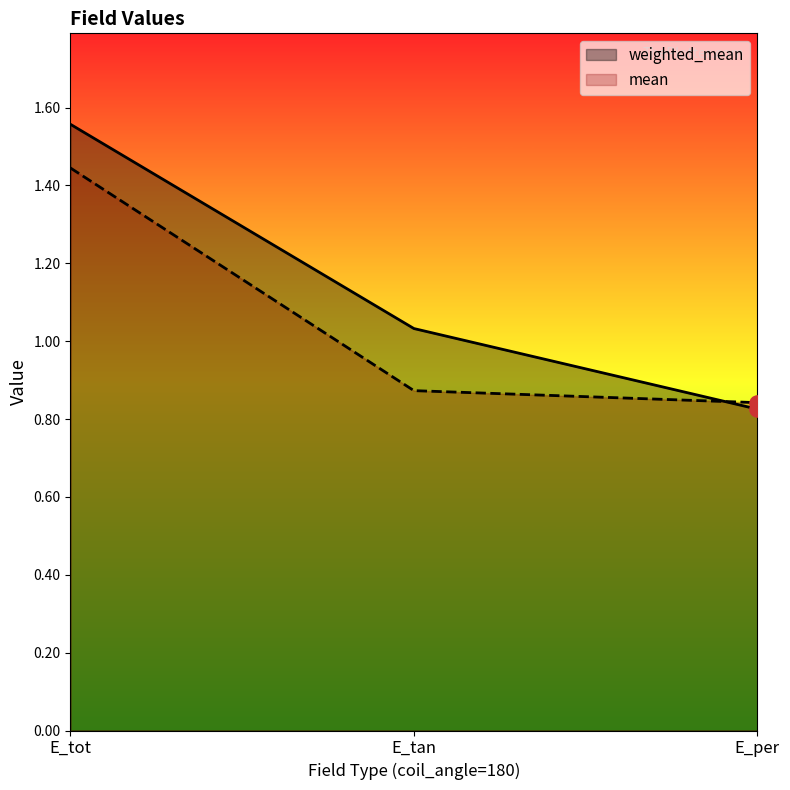

What is the total value across all series at E_tot?

3.0